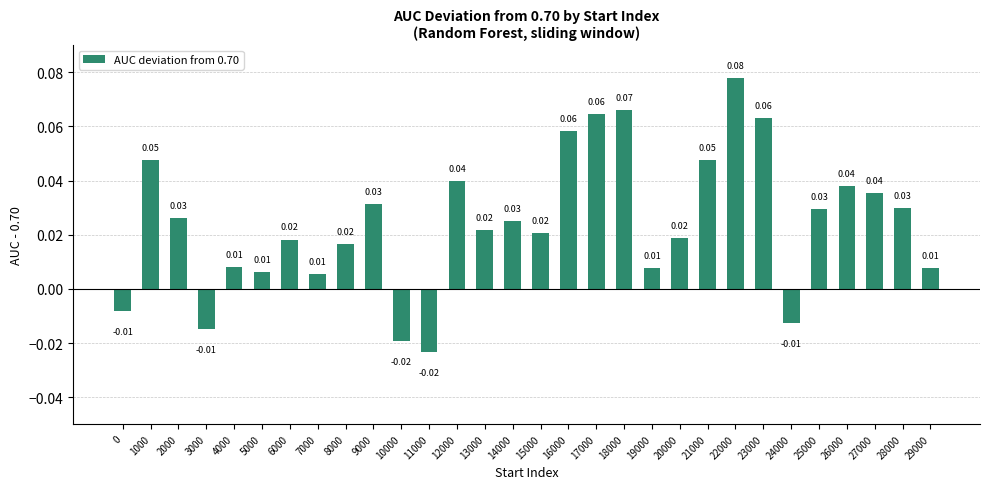

How many bars are there in total?

30